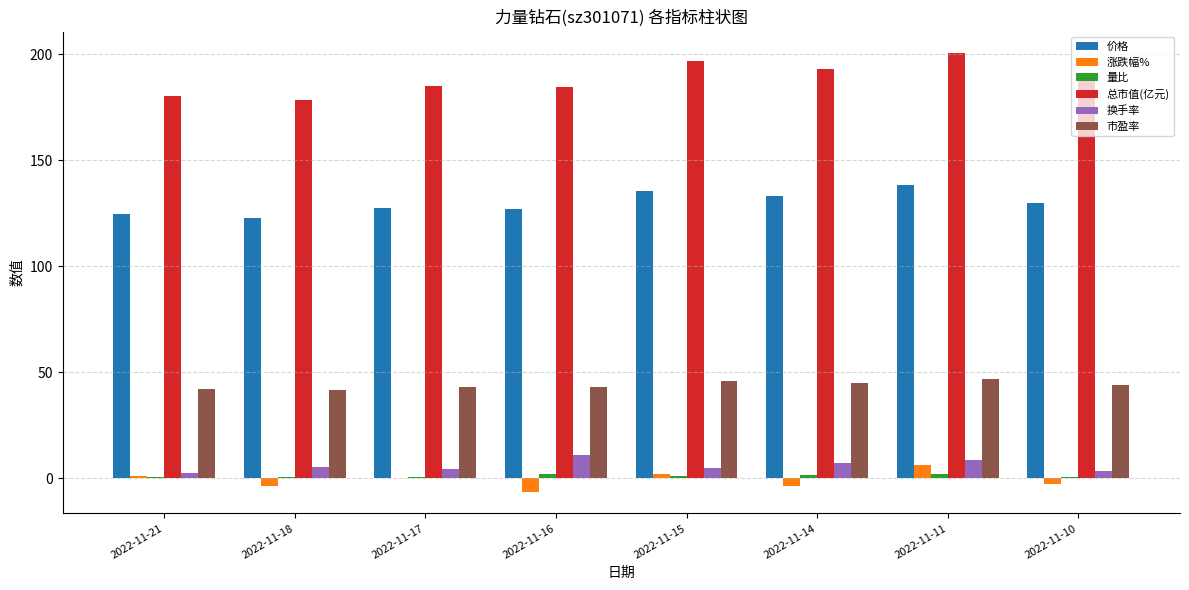

What is the highest value of the 价格 series?

138.3